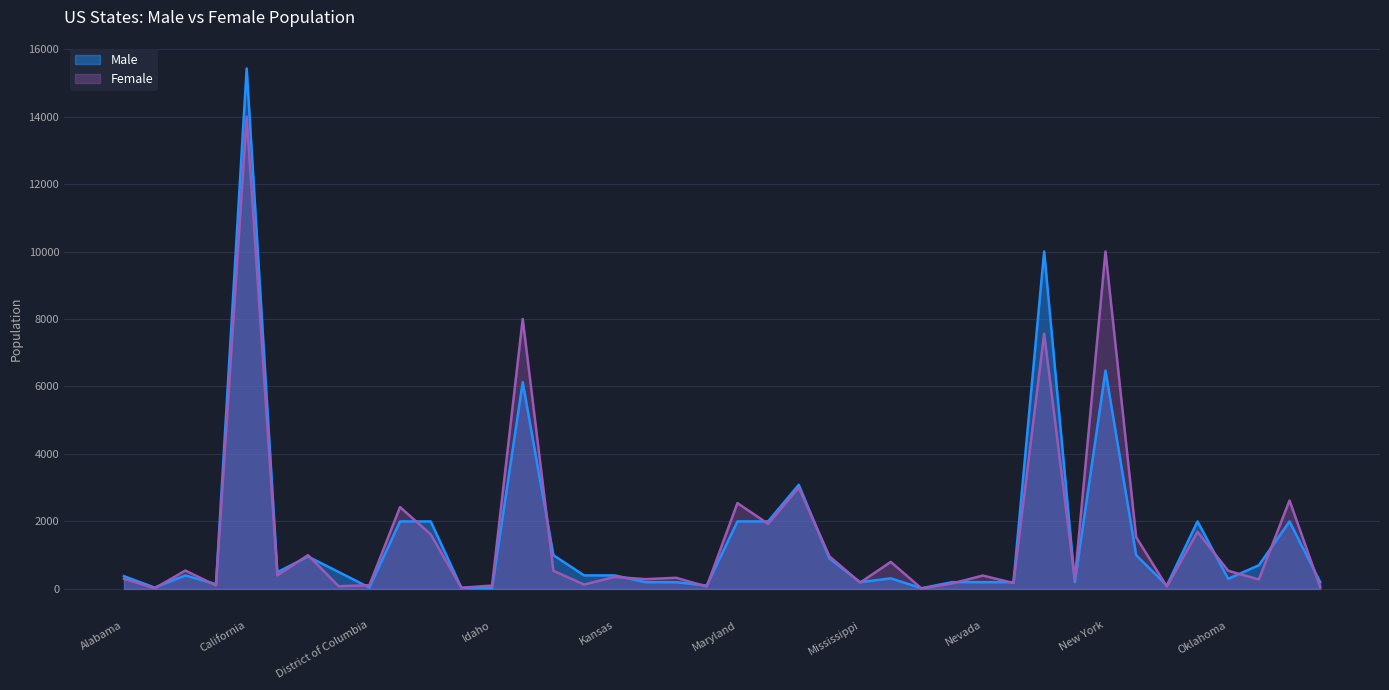

Is it true that Female equals 10000 at New York?

True